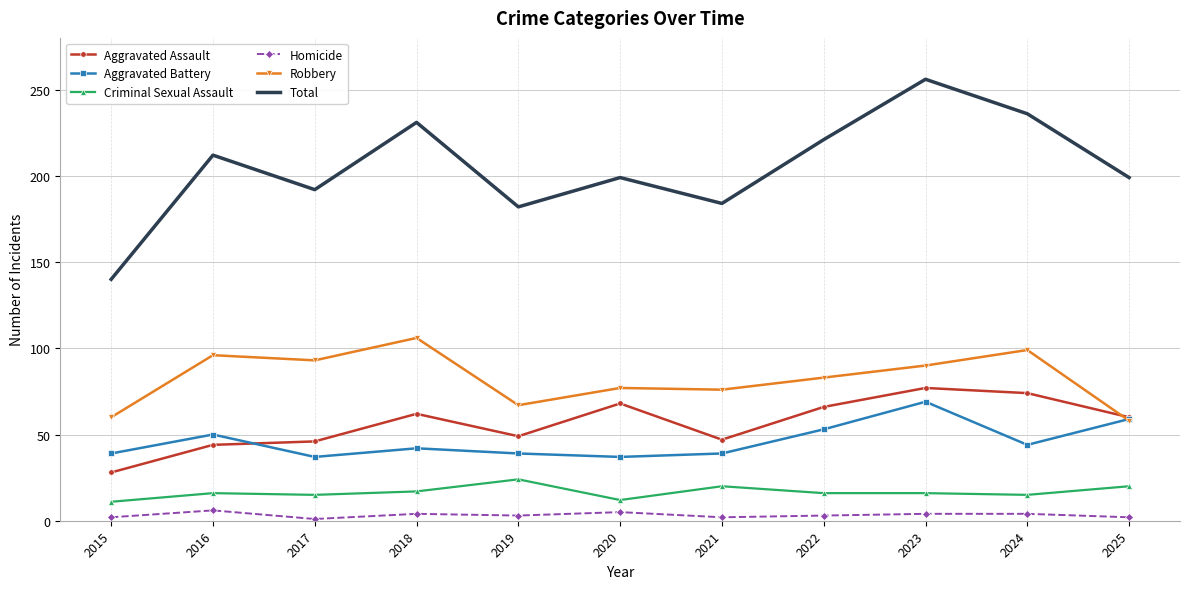

Is it true that Homicide equals 4 at 2018?

True